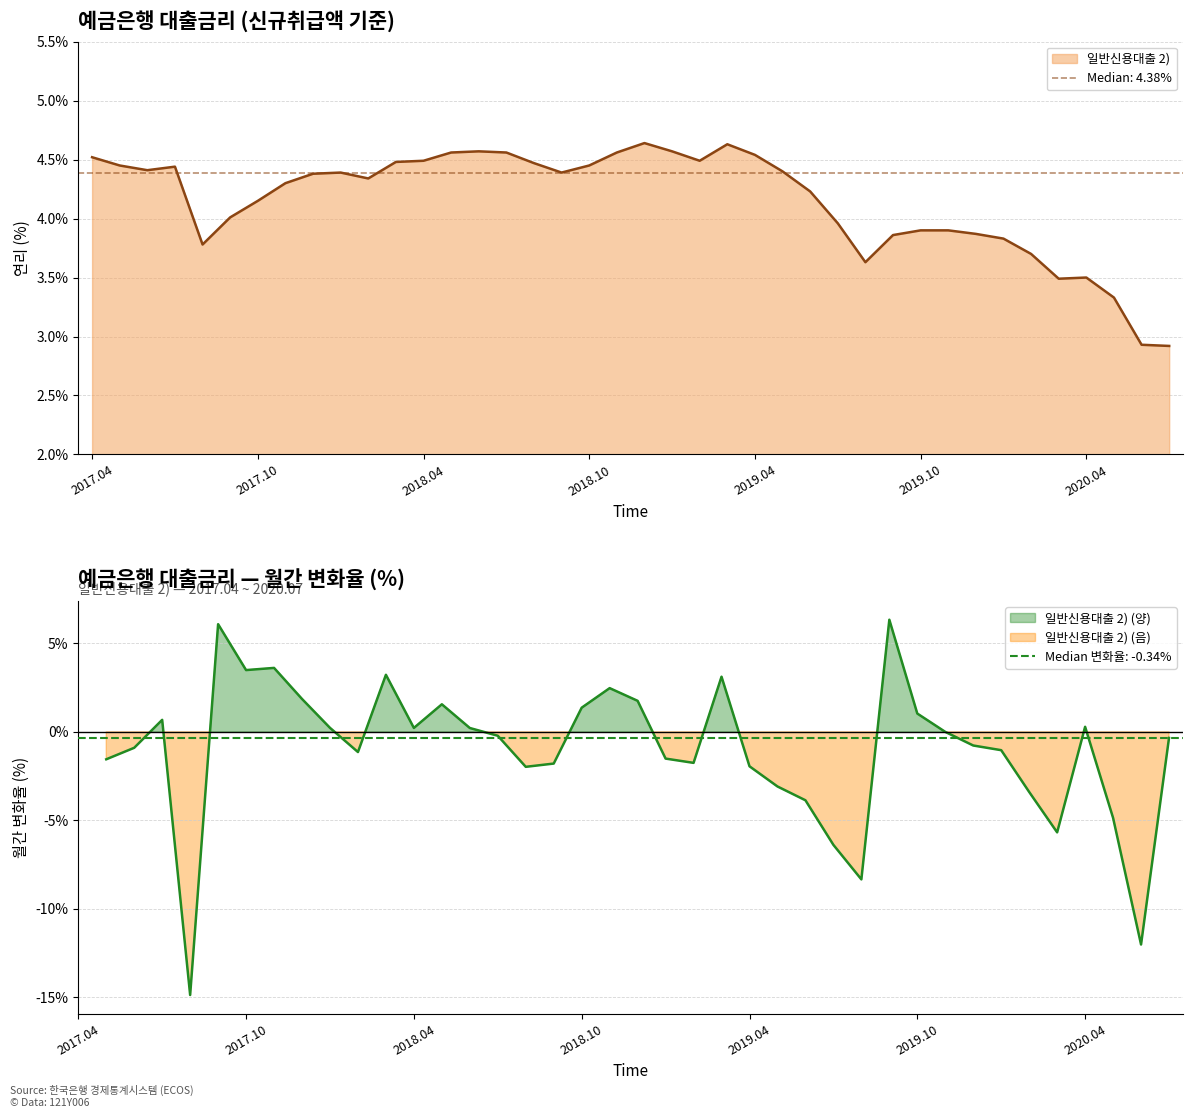

What is the value of the 23rd point from the left?

4.5